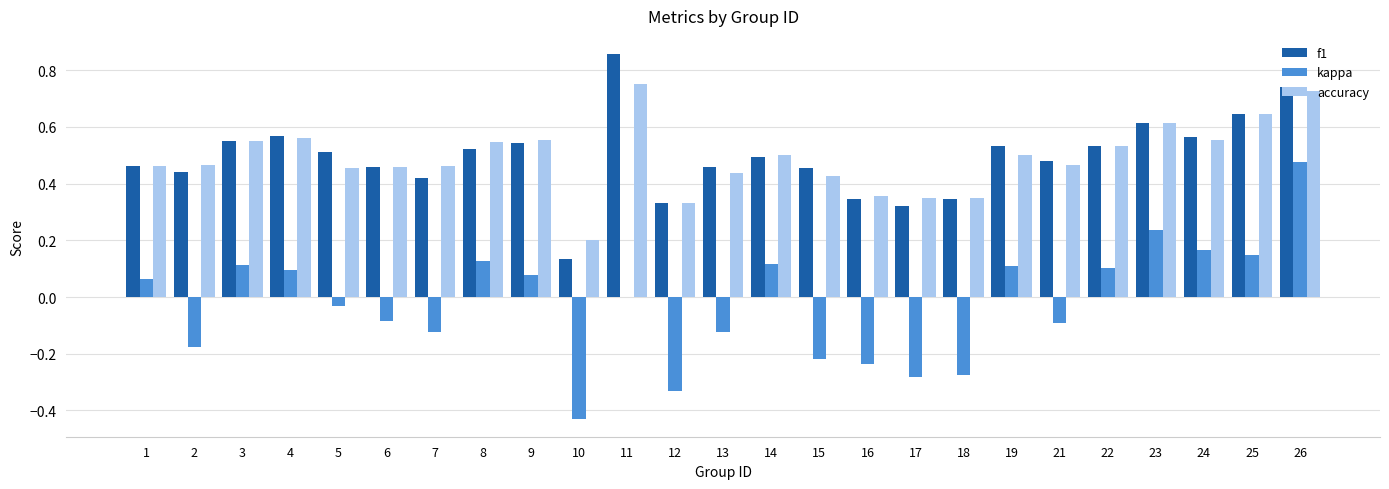

True or false: f1 has a value of 0.5 at 5.

True